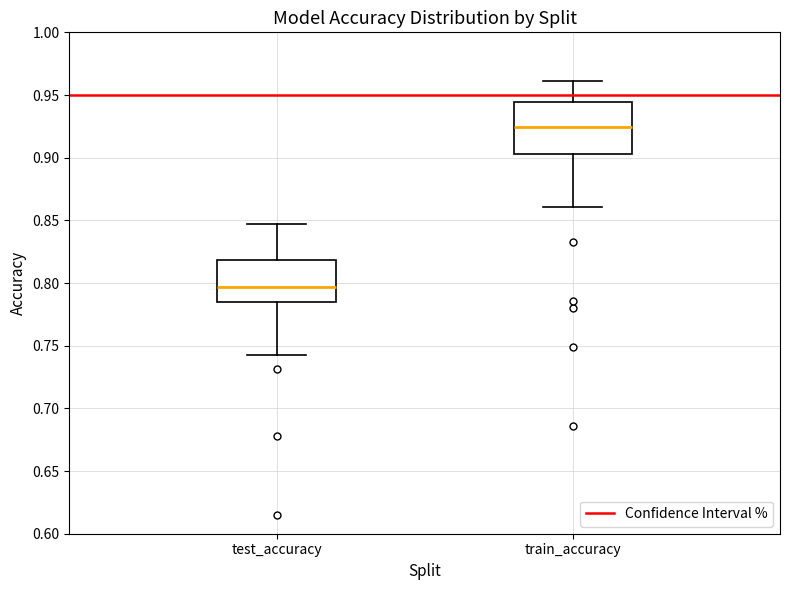

Where is the lower edge of the box for test_accuracy on the y-axis? The values are not printed on the chart, so give them approximately, as read against the axis.

0.785